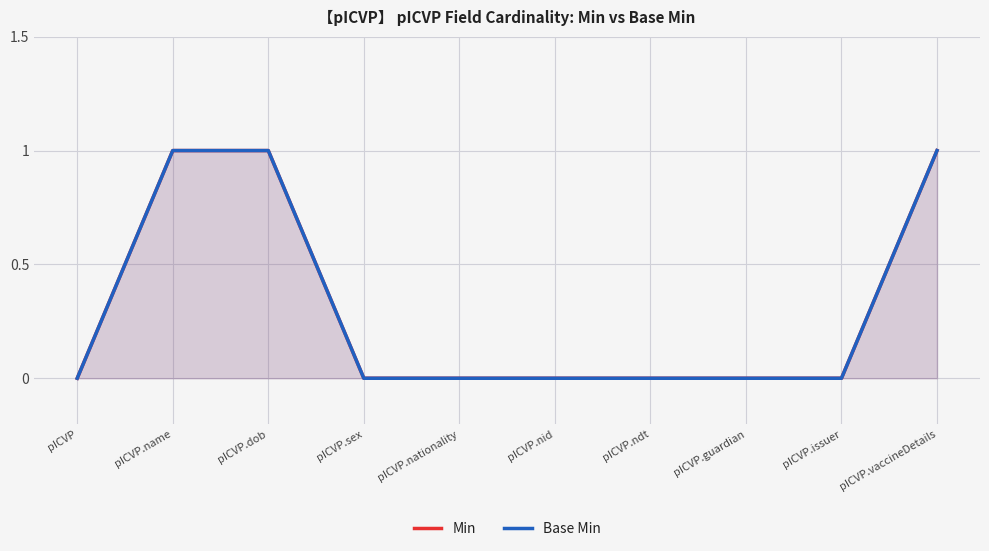

How many distinct data groups are displayed?

2